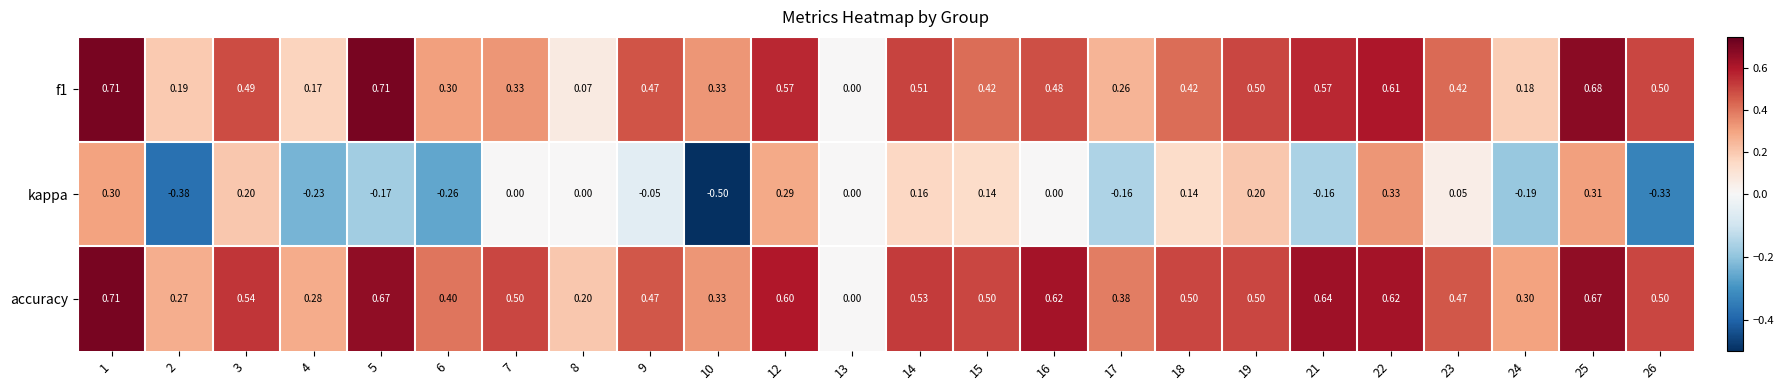

Which series changed the most between 21 and 25?

kappa